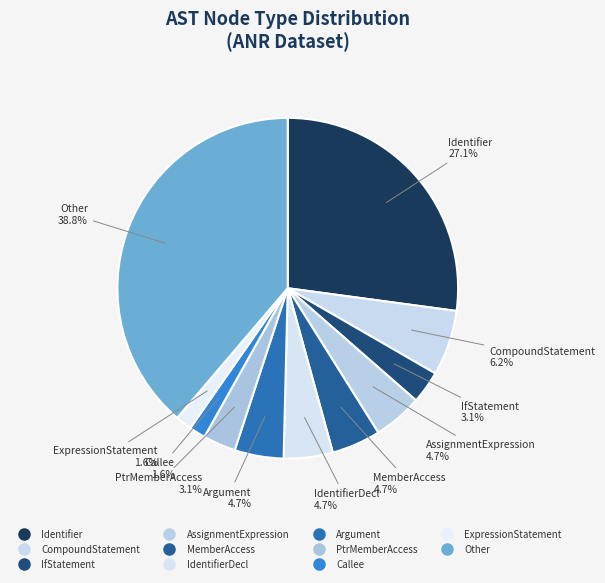

How many segments does this pie chart have?

11